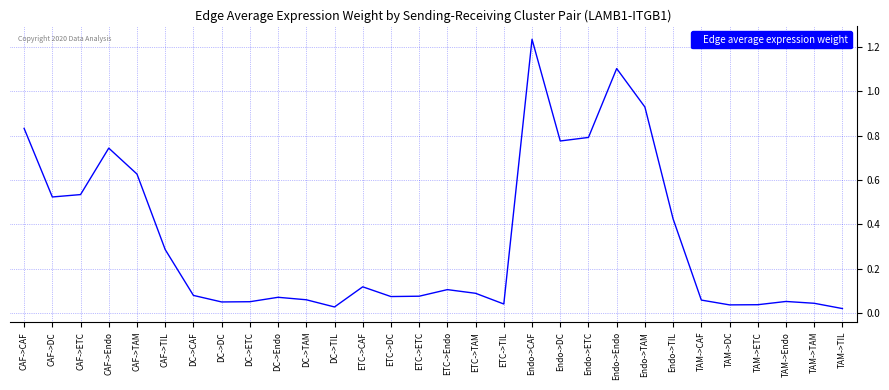

What position from the left is ETC->Endo?

16